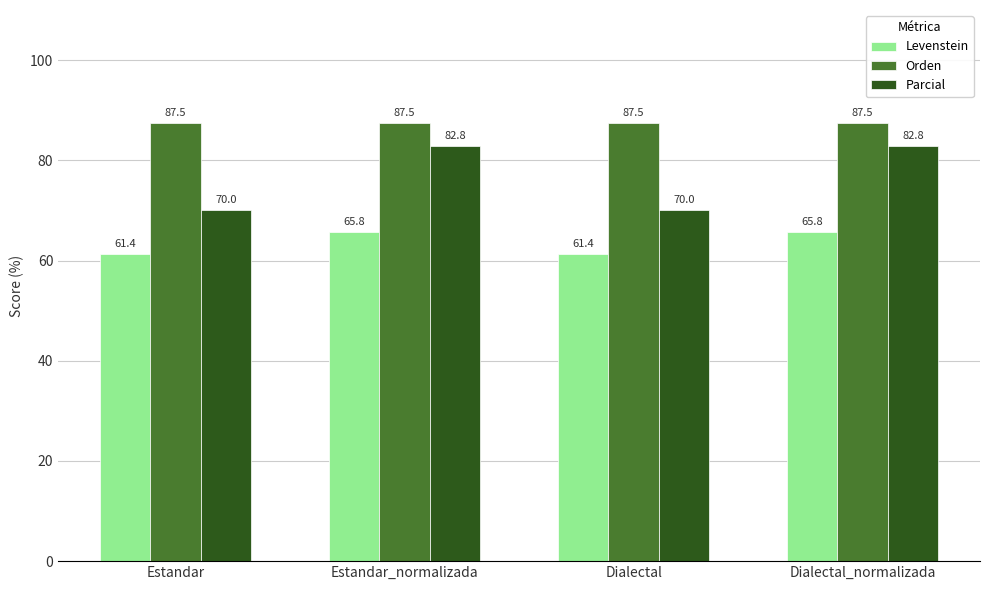

Which series has the largest total across all categories?

Orden